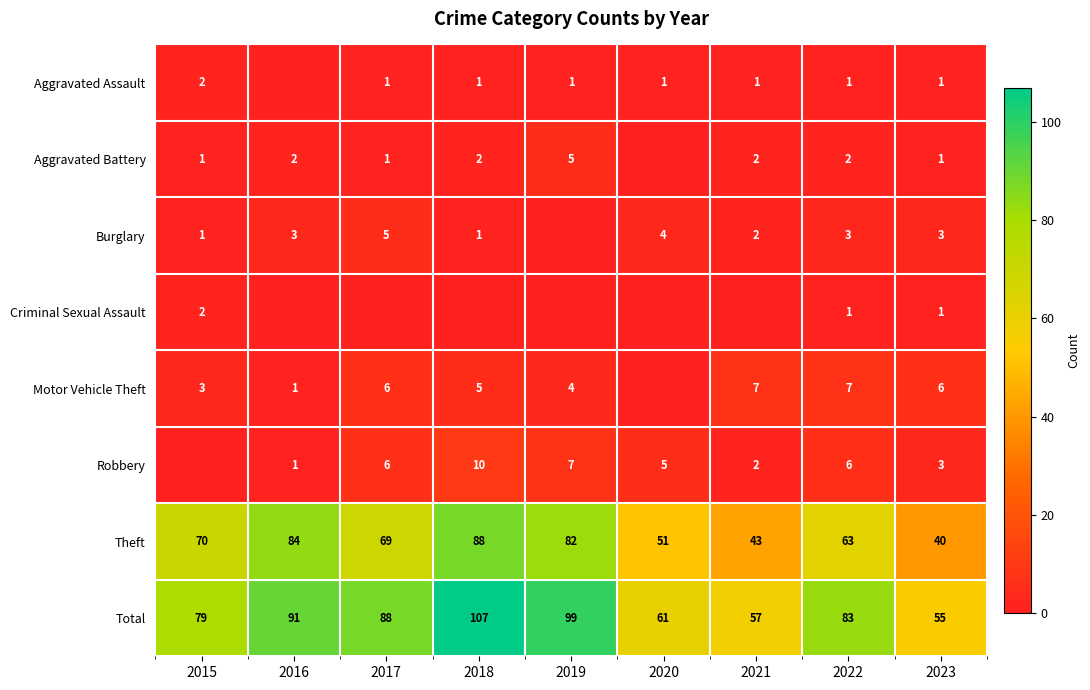

The value of Aggravated Assault at 2021 is 1. True or false?

True